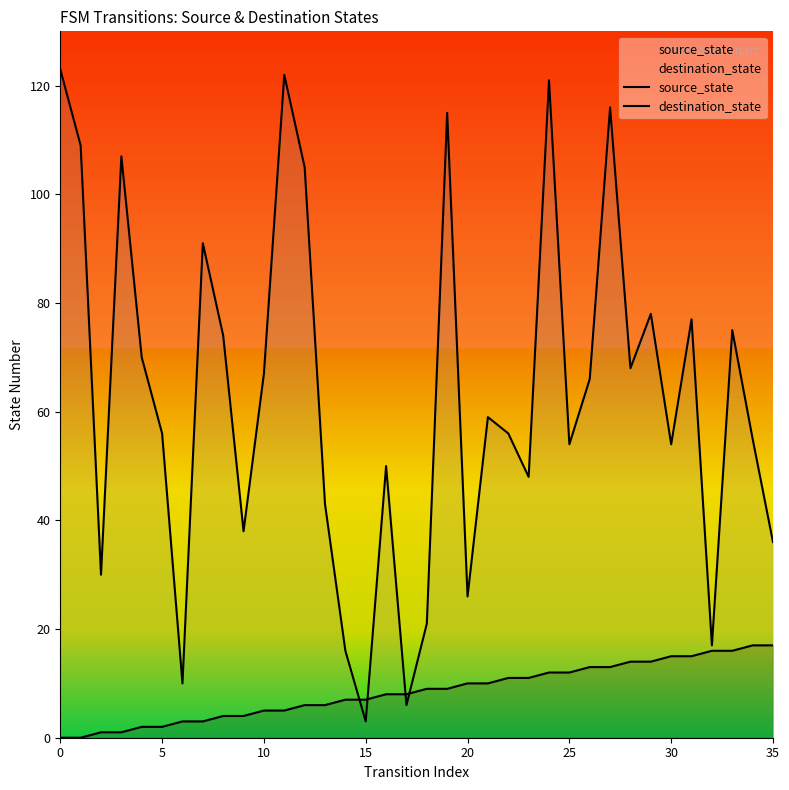

Between 30 and 14, which series saw the biggest shift?

destination_state